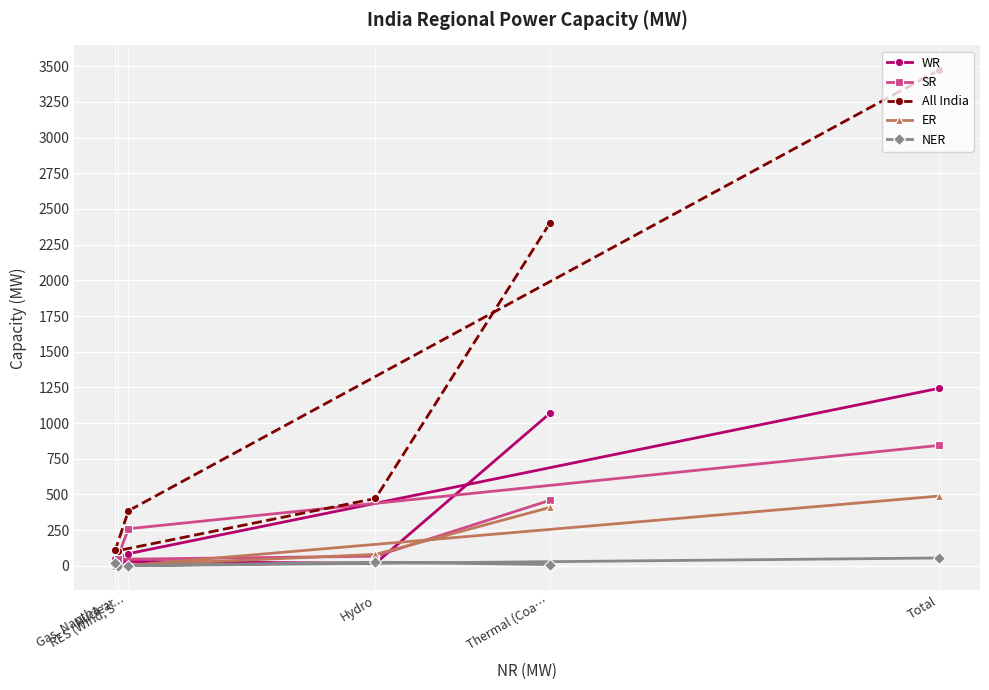

What is the sum of all ER values?

976